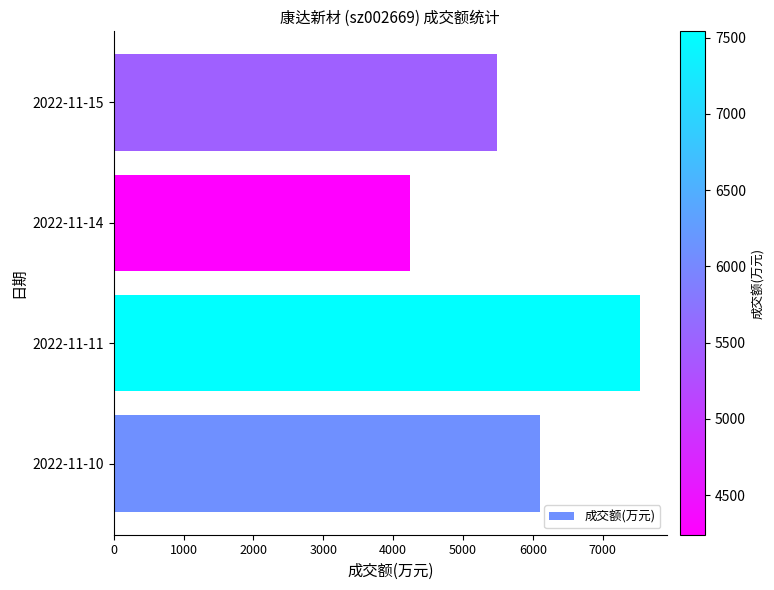

At which label is the value closest to 5891?

2022-11-10